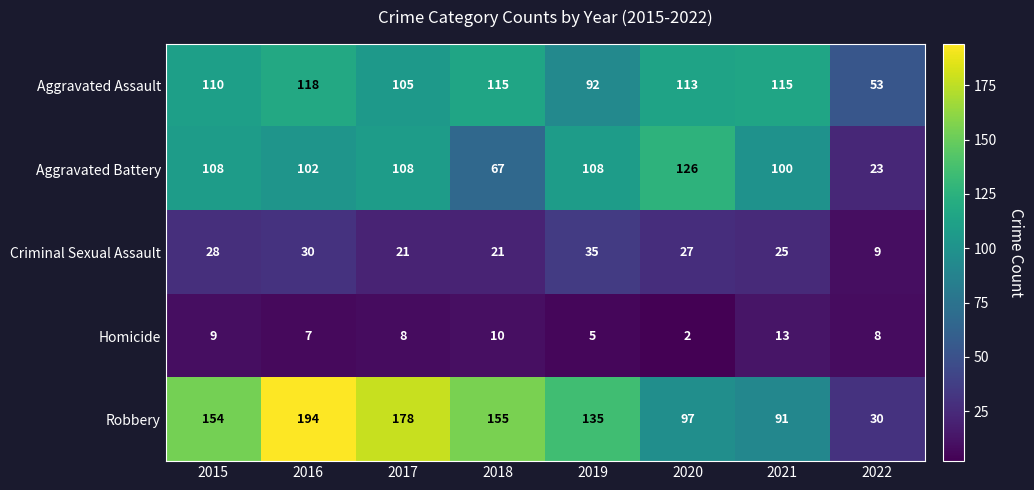

Which series has the largest total across all categories?

Robbery